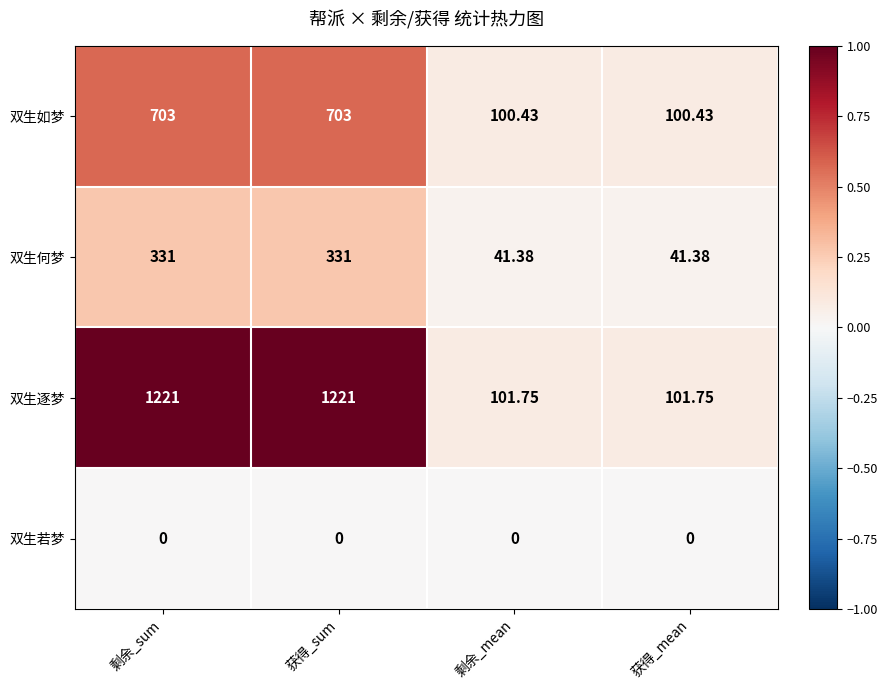

Which series changed the most between 剩余_sum and 获得_mean?

双生逐梦